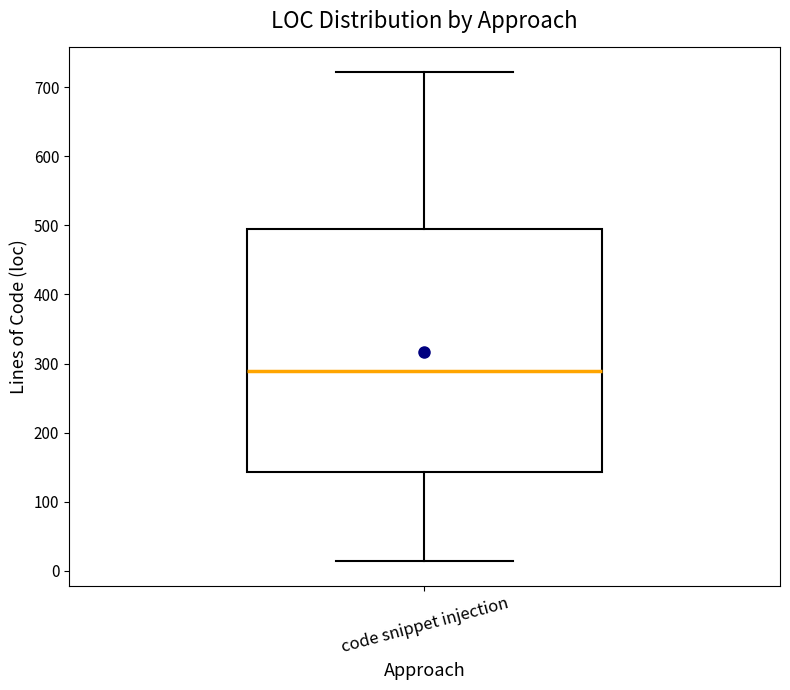

Read this box plot against the y-axis: the position of the median line, the range covered by the box, and the ends of both whiskers. The values are not printed on the chart, so give them approximately, as read against the axis.

median 290, box 140 to 500, whiskers 10 to 720